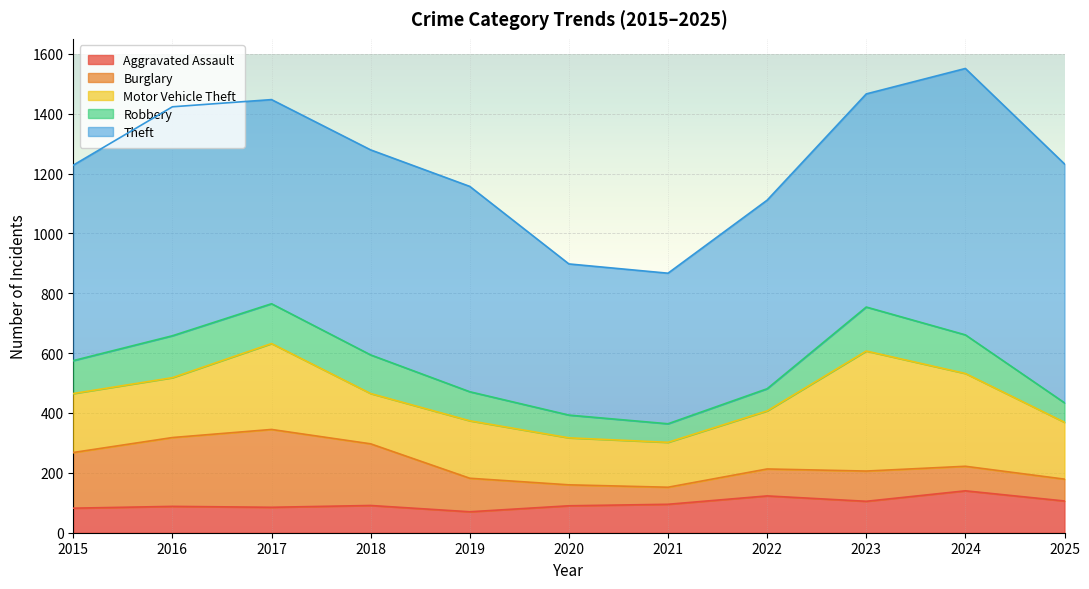

At which category does Robbery reach its first local valley?

2021